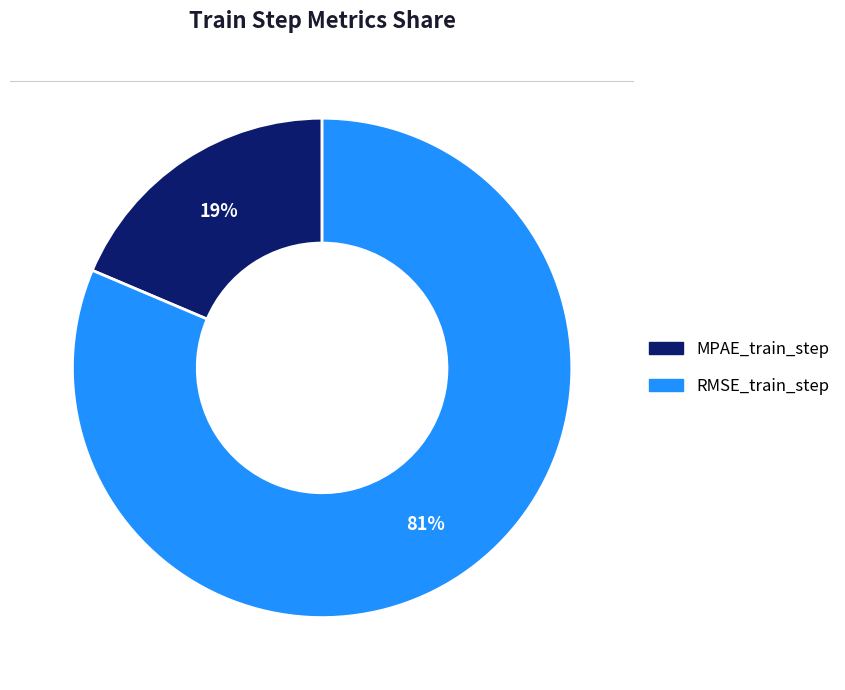

How many slices are in this pie chart?

2